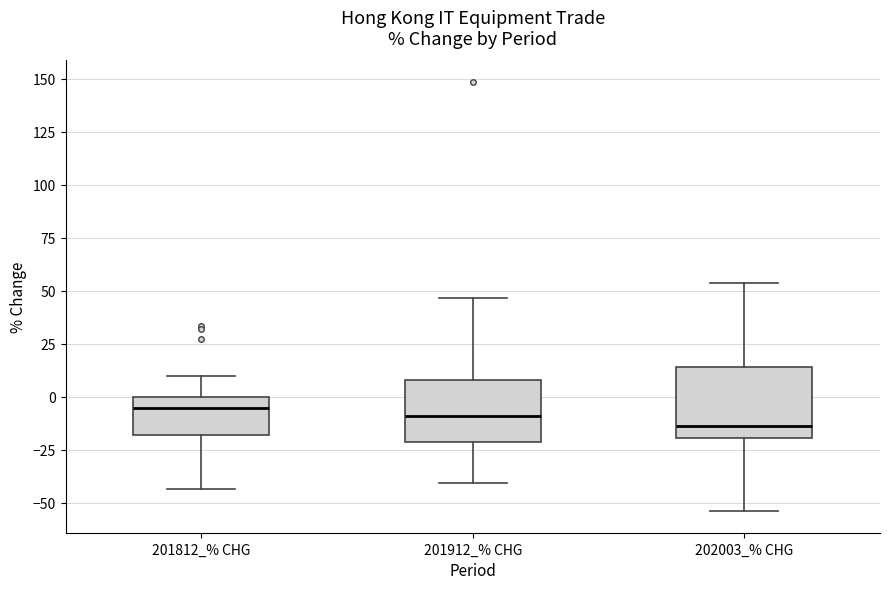

Reading left to right, transcribe this box plot: for each box, give where its median line is, the range the box spans, and where its two whiskers end, as read against the y-axis. The values are not printed on the chart, so give them approximately, as read against the axis.

201812_% CHG: median -5, box -20 to 0, whiskers -45 to 10
201912_% CHG: median -10, box -20 to 10, whiskers -40 to 45
202003_% CHG: median -15, box -20 to 15, whiskers -55 to 55